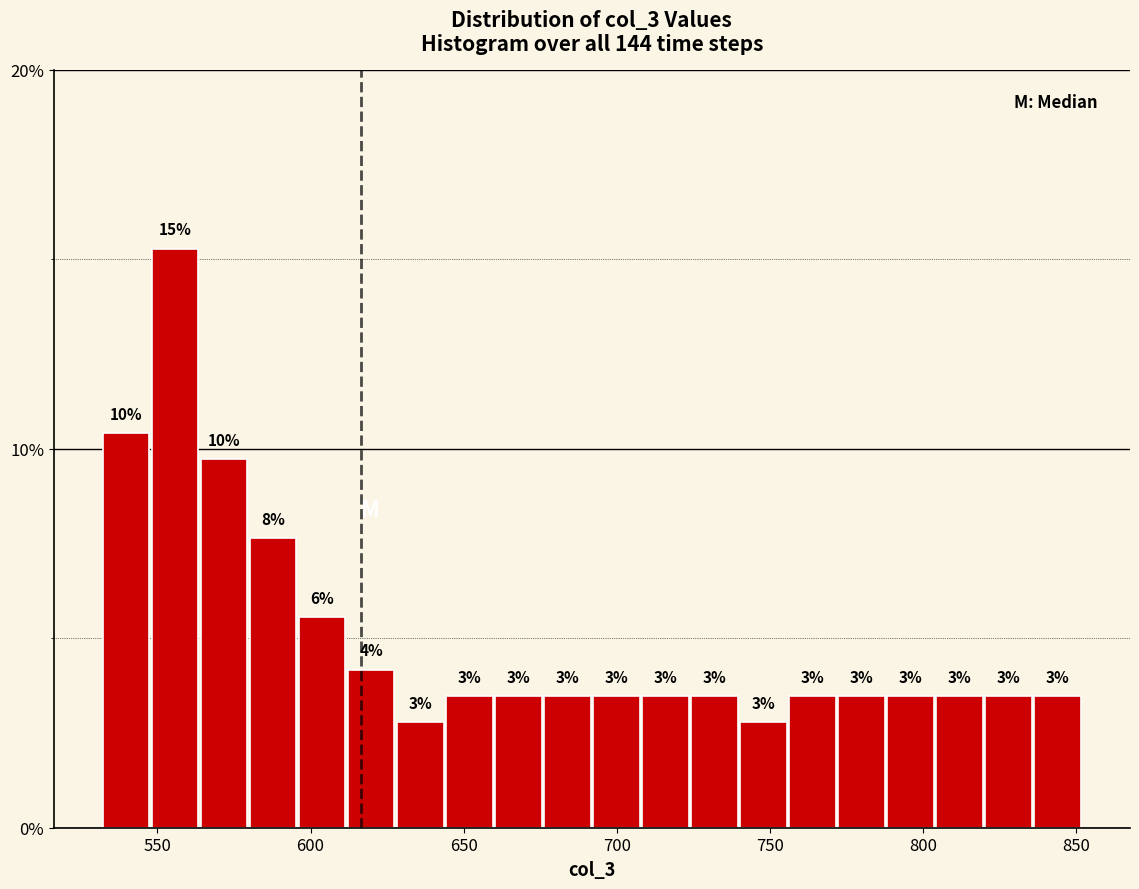

Around what value on the x-axis is the tallest bar? Give the approximate position of its centre, as read against the axis.

555